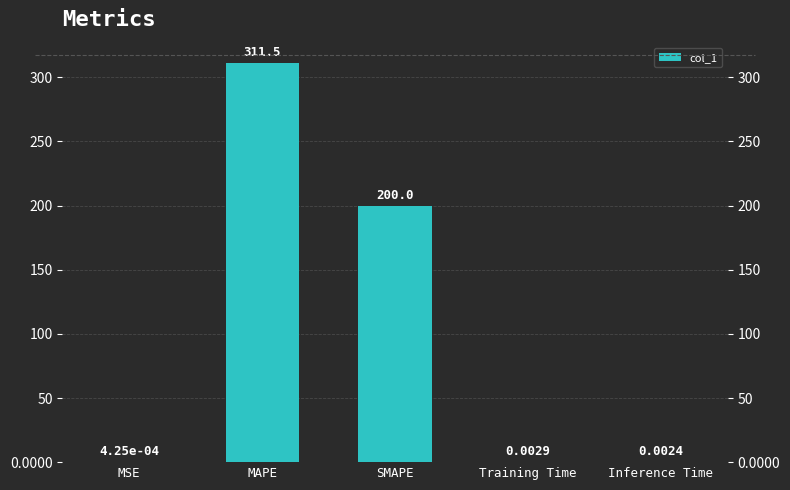

What position from the right is MAPE?

4